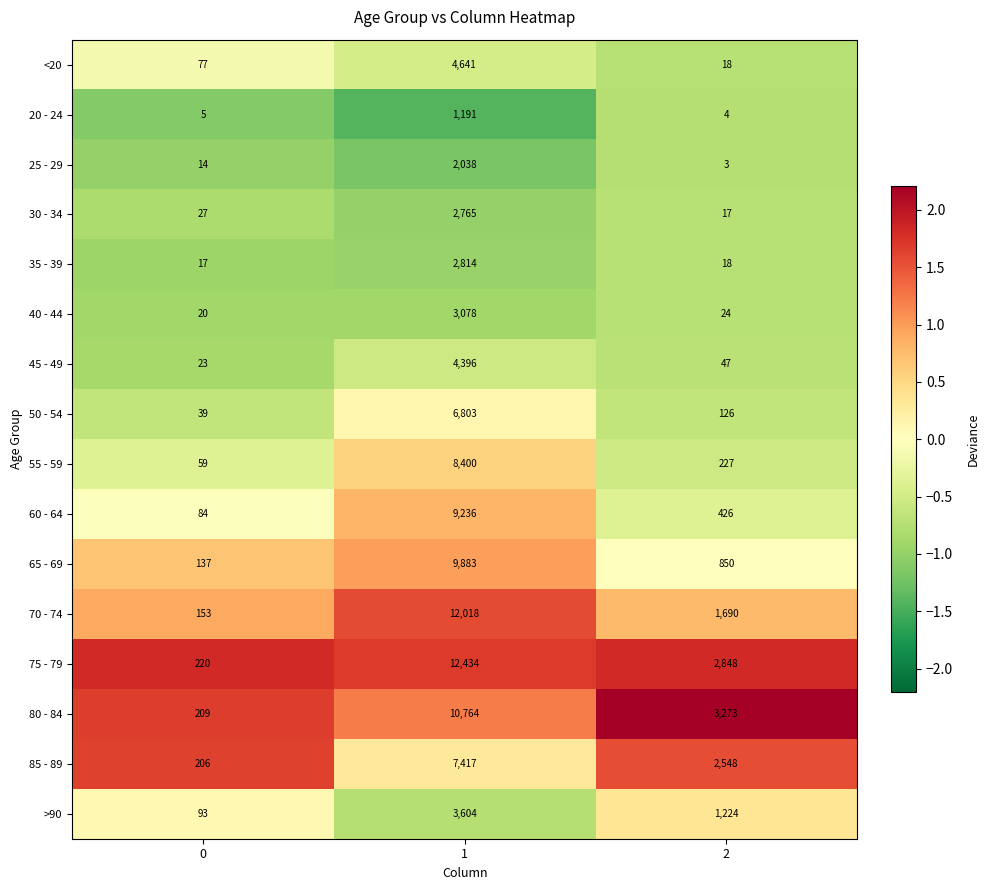

Rank the series by their maximum value, from highest to lowest.

75 - 79, 70 - 74, 80 - 84, 65 - 69, 60 - 64, 55 - 59, 85 - 89, 50 - 54, <20, 45 - 49, >90, 40 - 44, 35 - 39, 30 - 34, 25 - 29, 20 - 24